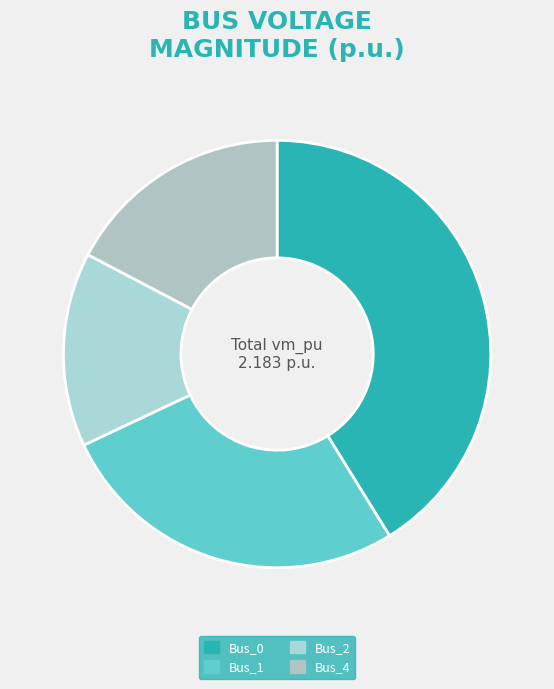

How many slices are in this pie chart?

4